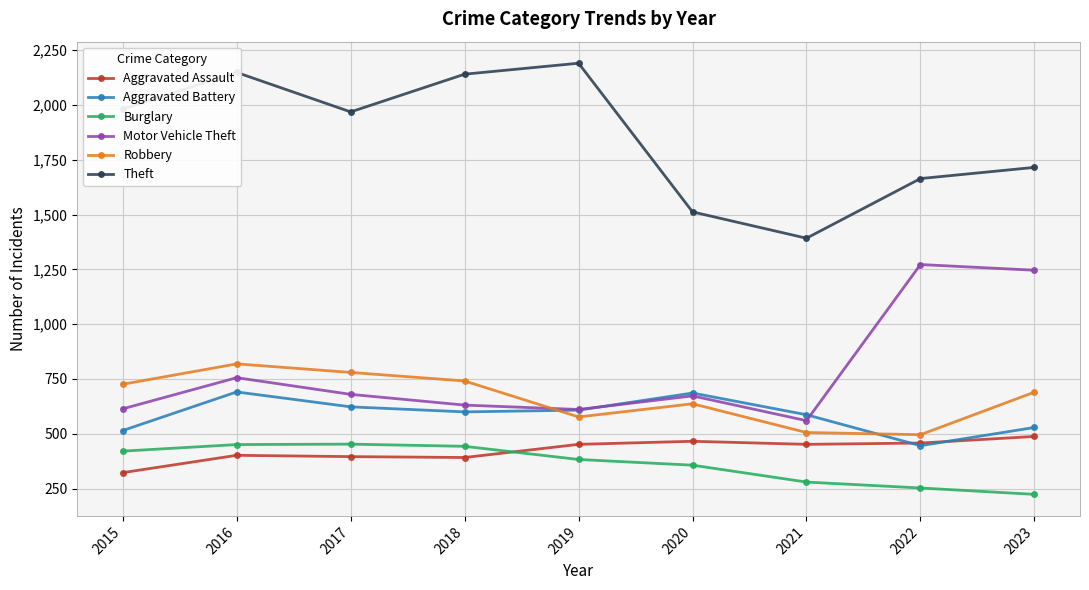

Where is the first local minimum for Robbery?

2019